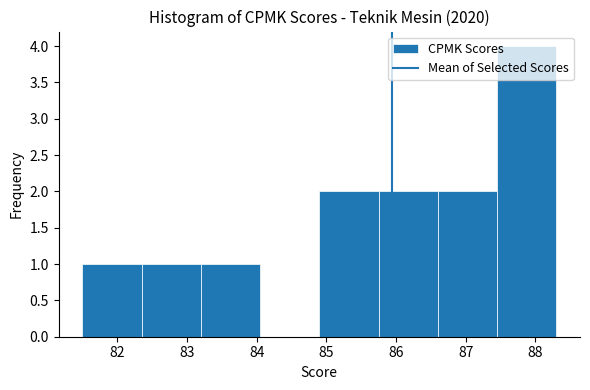

Reading left to right, transcribe this chart: for each bar, give the range it covers on the x-axis and its height. Neither the bar edges nor the heights are printed on the chart, so give them approximately, as read against the axes.

81.50 to 82.35: 1
82.35 to 83.20: 1
83.20 to 84.05: 1
84.05 to 84.90: 0
84.90 to 85.75: 2
85.75 to 86.60: 2
86.60 to 87.45: 2
87.45 to 88.30: 4